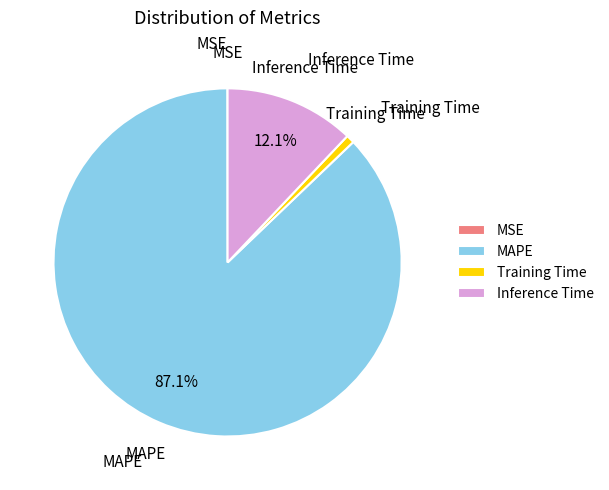

True or false: Training Time accounts for 11% of the total.

False